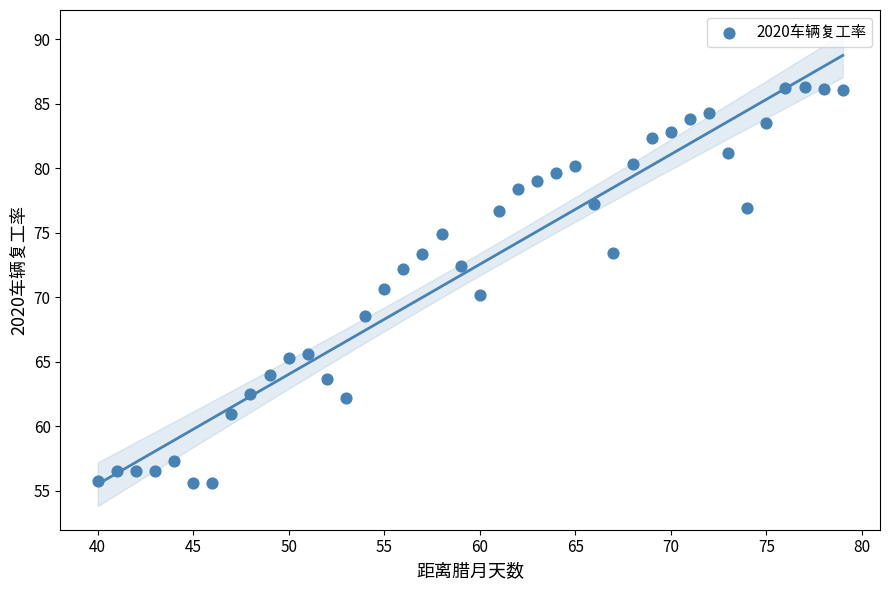

What is the range of Y values (max minus min)?

30.7